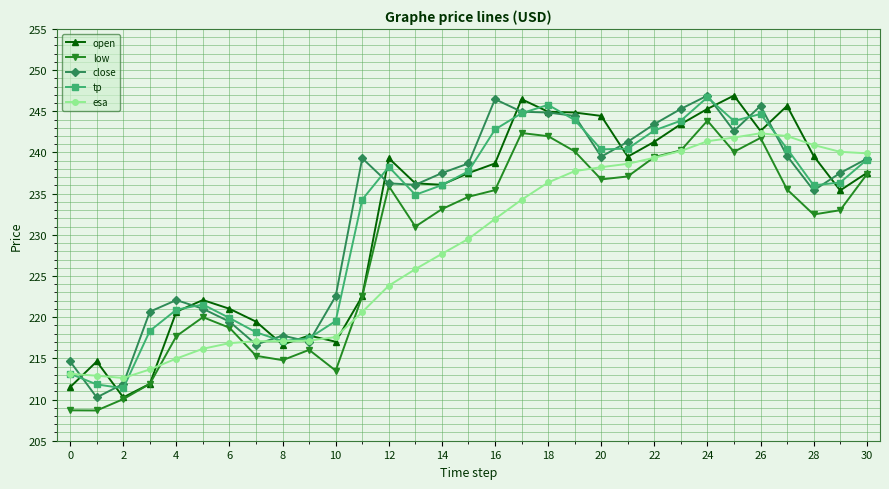

What is the smallest value displayed?

208.7